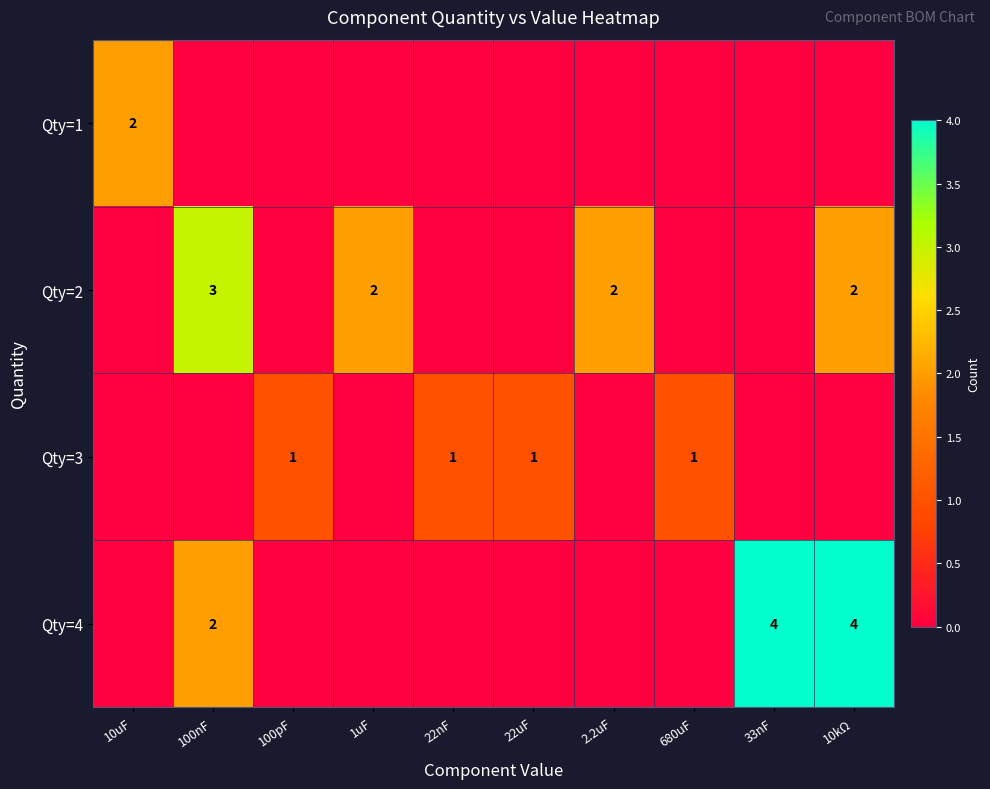

The value of Qty=3 at 22nF is 2. True or false?

False